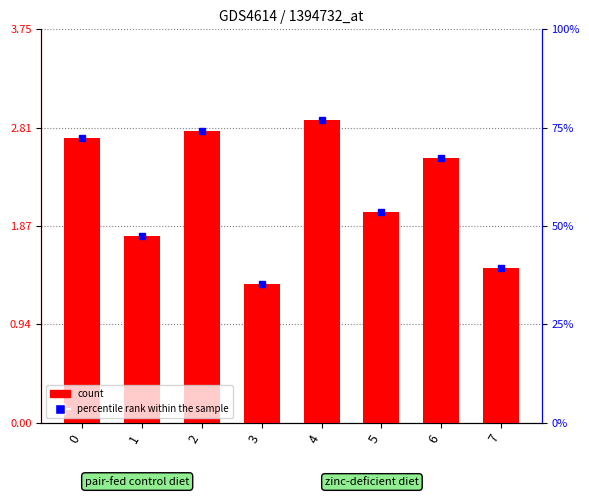

Are the bars horizontal?

No